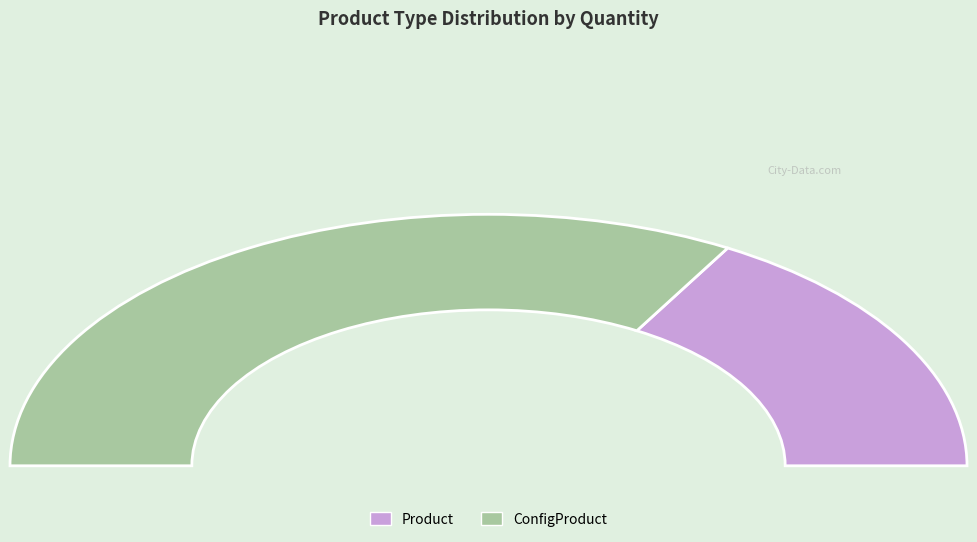

Rank the categories by value from highest to lowest.

ConfigProduct, Product